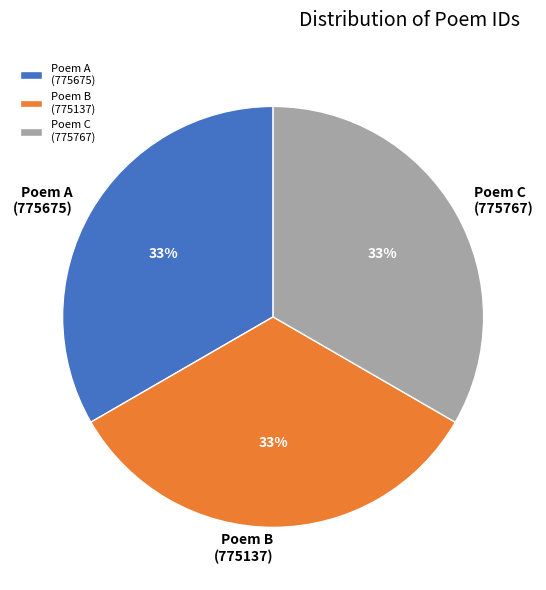

To the nearest percent, what percentage of the pie is Poem B (775137)?

33%